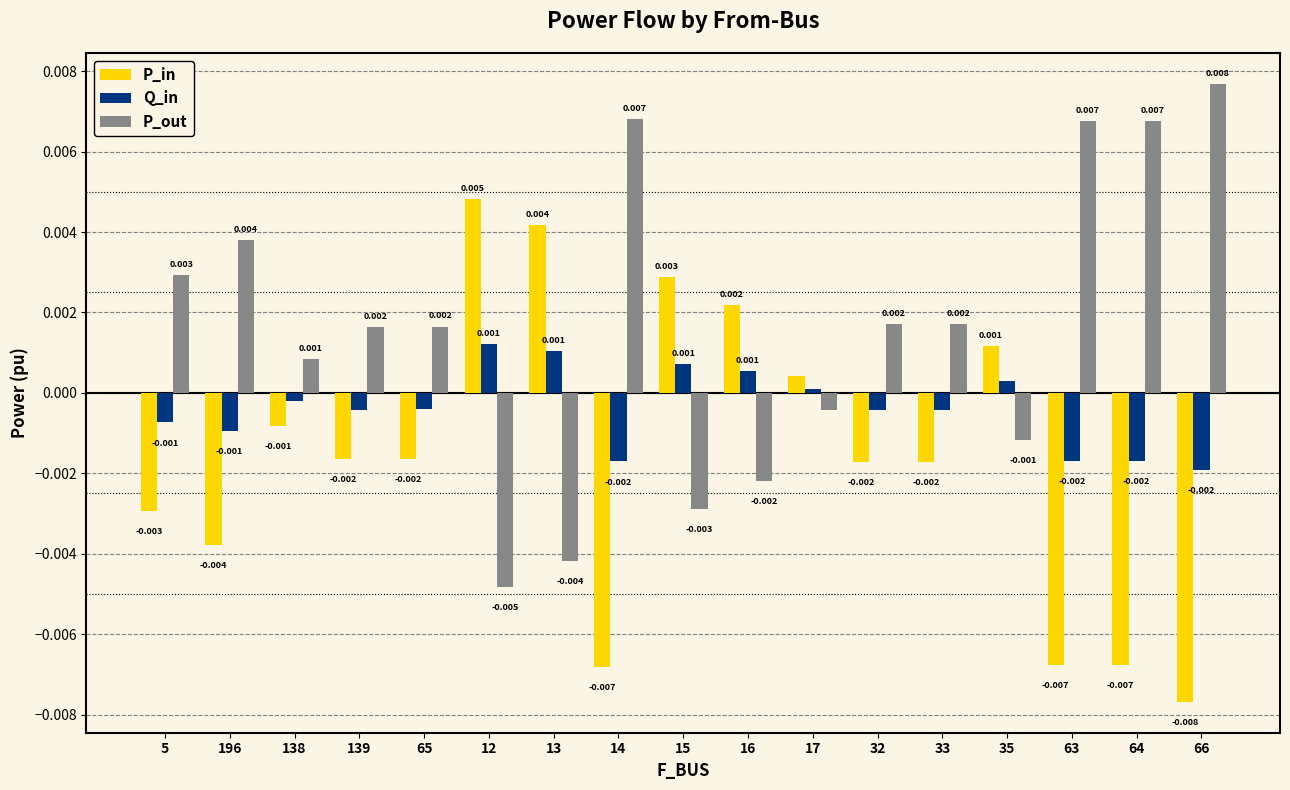

Rank the series at 65 from highest to lowest value.

P_out, Q_in, P_in